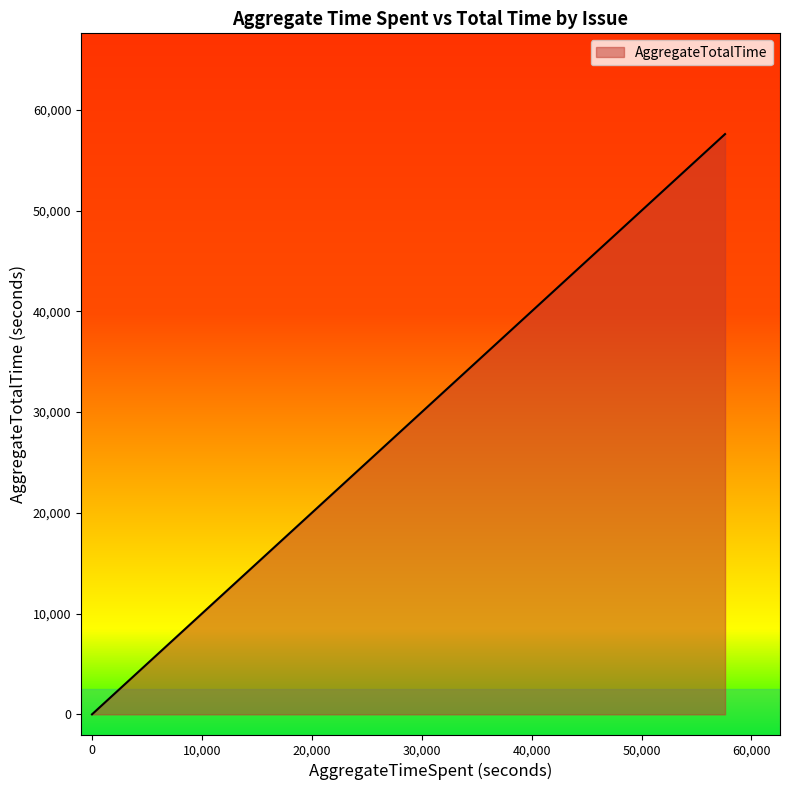

What is the value of the 7th point from the left?

3600